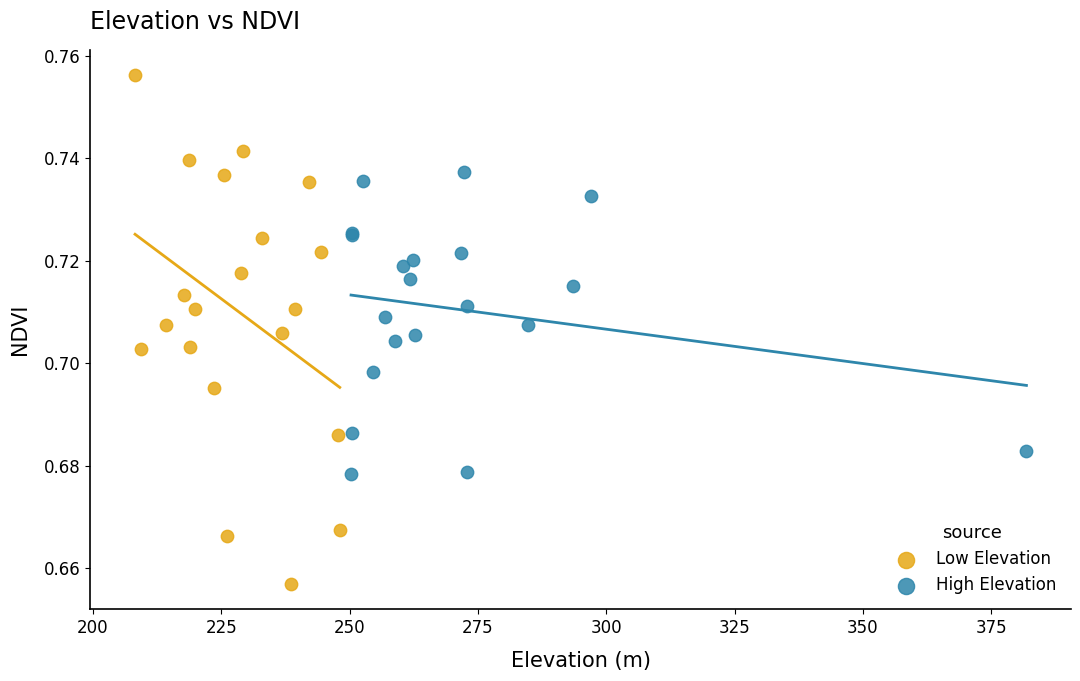

Which series has the widest spread of Y values?

Low Elevation